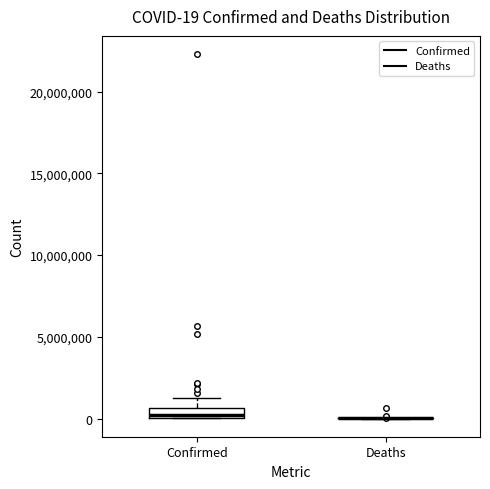

Which box is the tallest, from its lower edge to its upper edge?

Confirmed